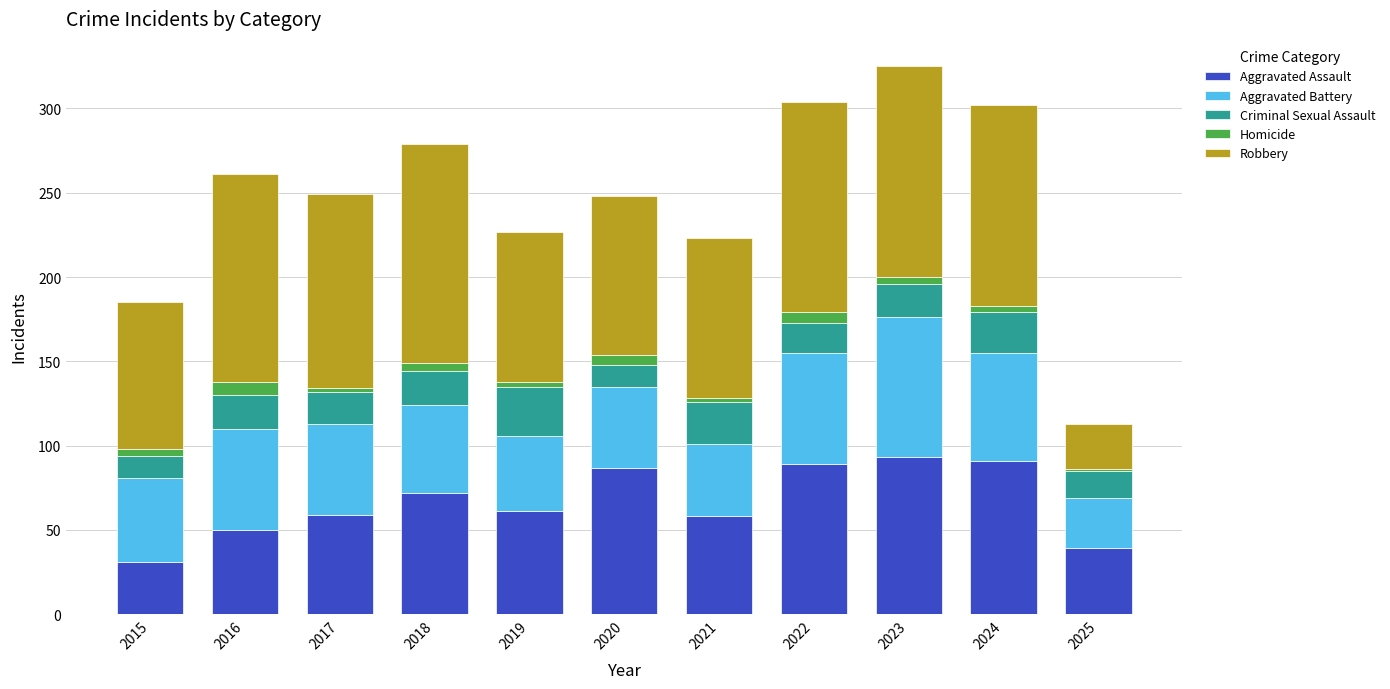

What are all the series names shown in the legend?

Aggravated Assault, Aggravated Battery, Criminal Sexual Assault, Homicide, Robbery